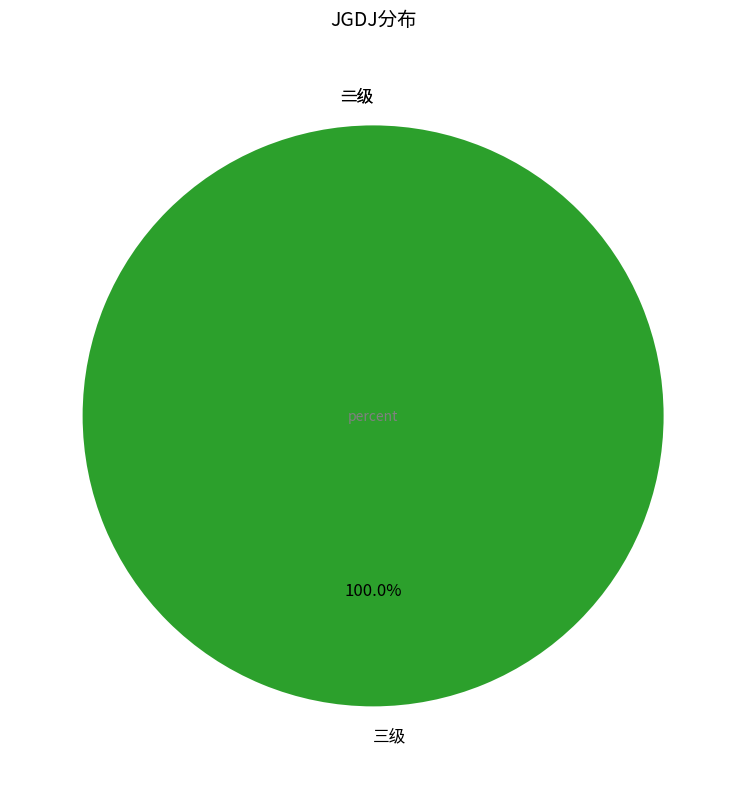

How many segments does this pie chart have?

3